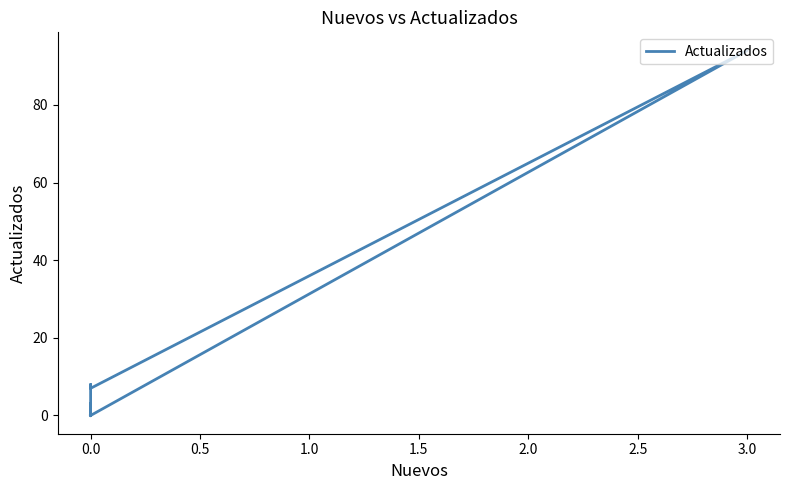

What is the greatest value displayed?

94